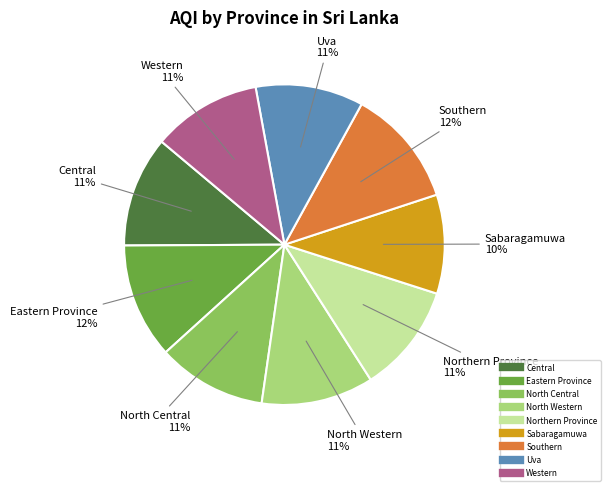

To the nearest percent, what is the difference between the largest and smallest slice percentages?

2%